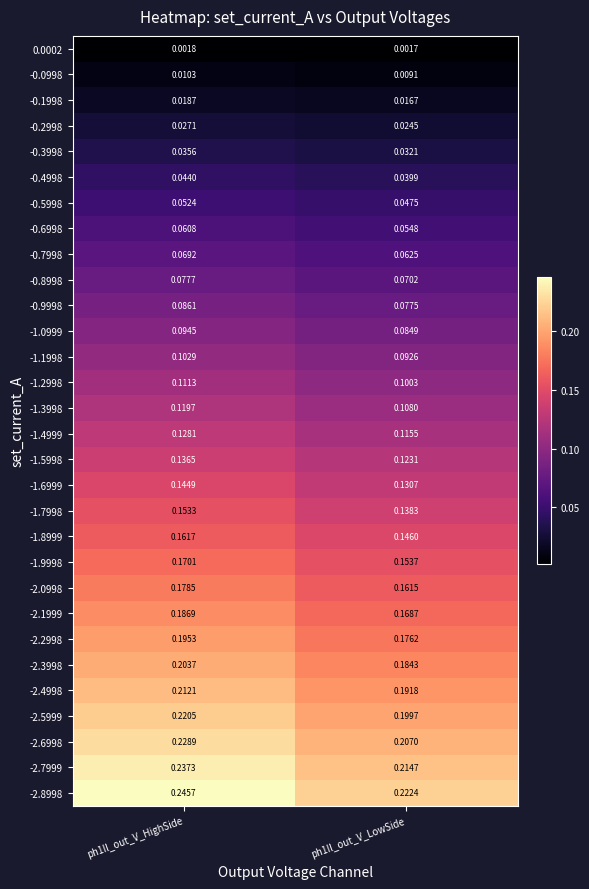

Is the value of -2.7999 at ph1Il_out_V_HighSide greater than the value of -1.7998 at ph1Il_out_V_HighSide?

Yes